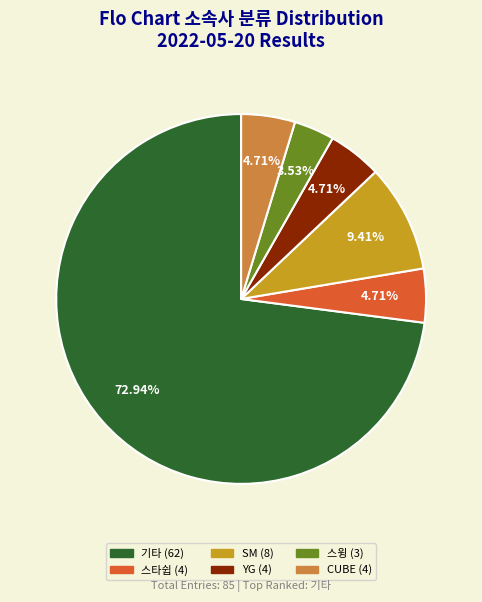

What is the smallest slice in the pie chart?

스윙